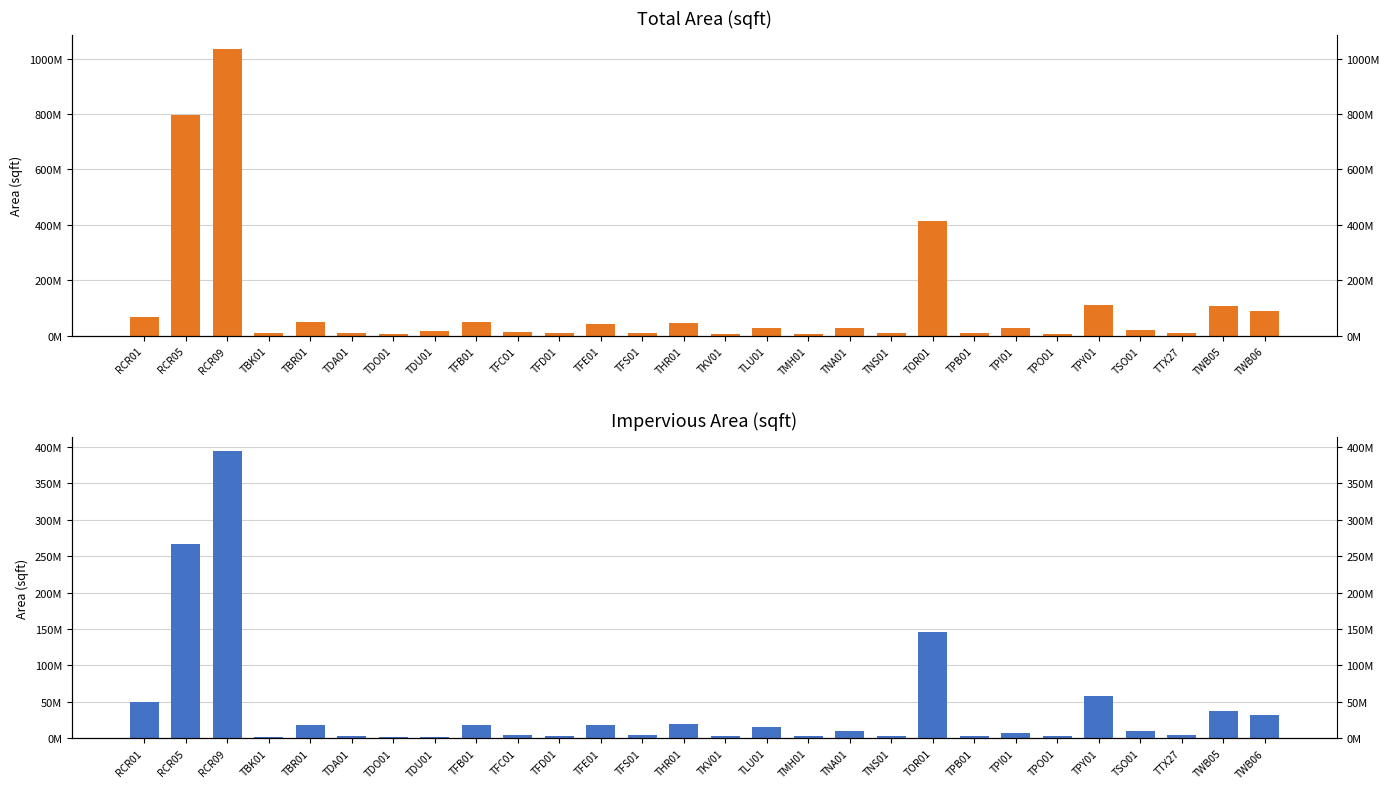

At which label is sqft closest to 519834056?

TOR01